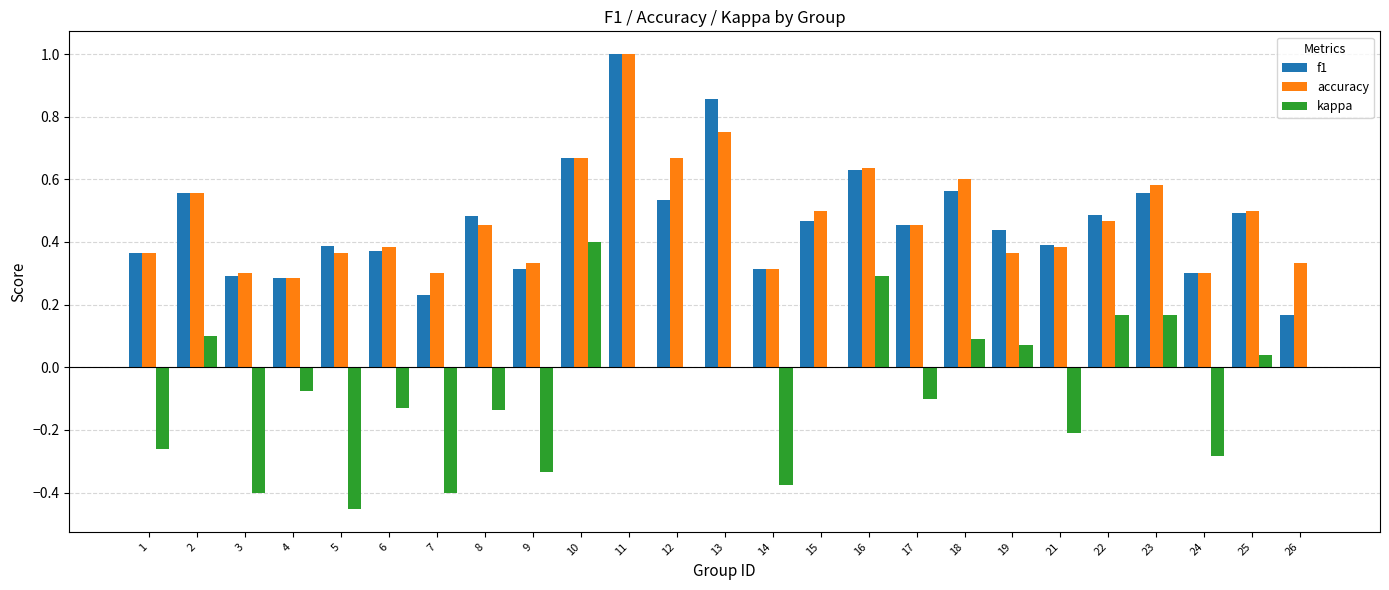

What is the maximum value for accuracy?

1.0